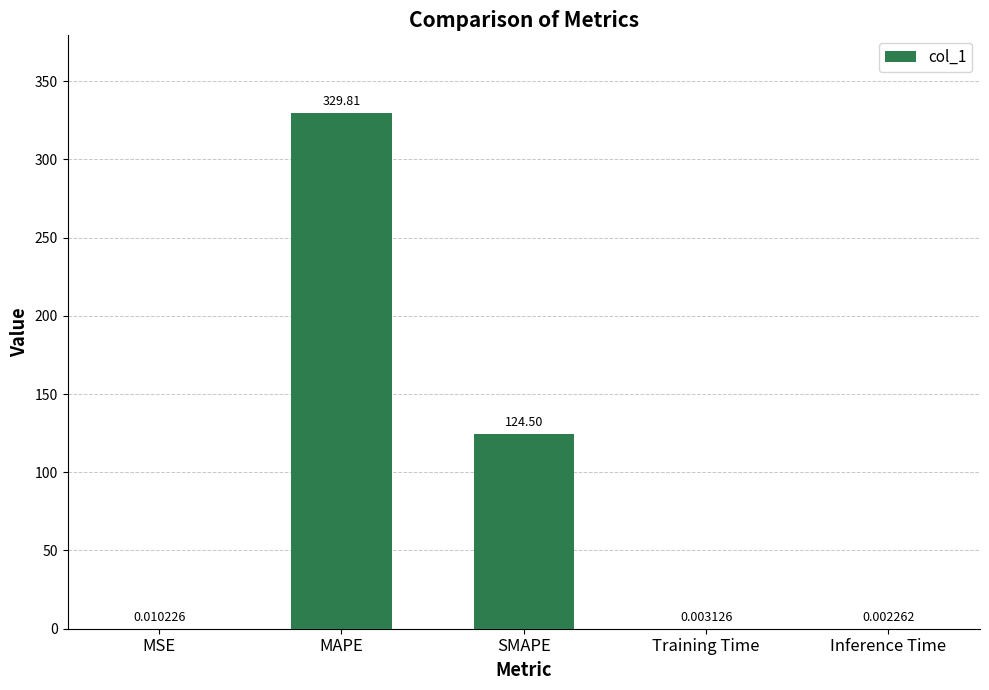

Which has a higher value, SMAPE or MSE?

SMAPE